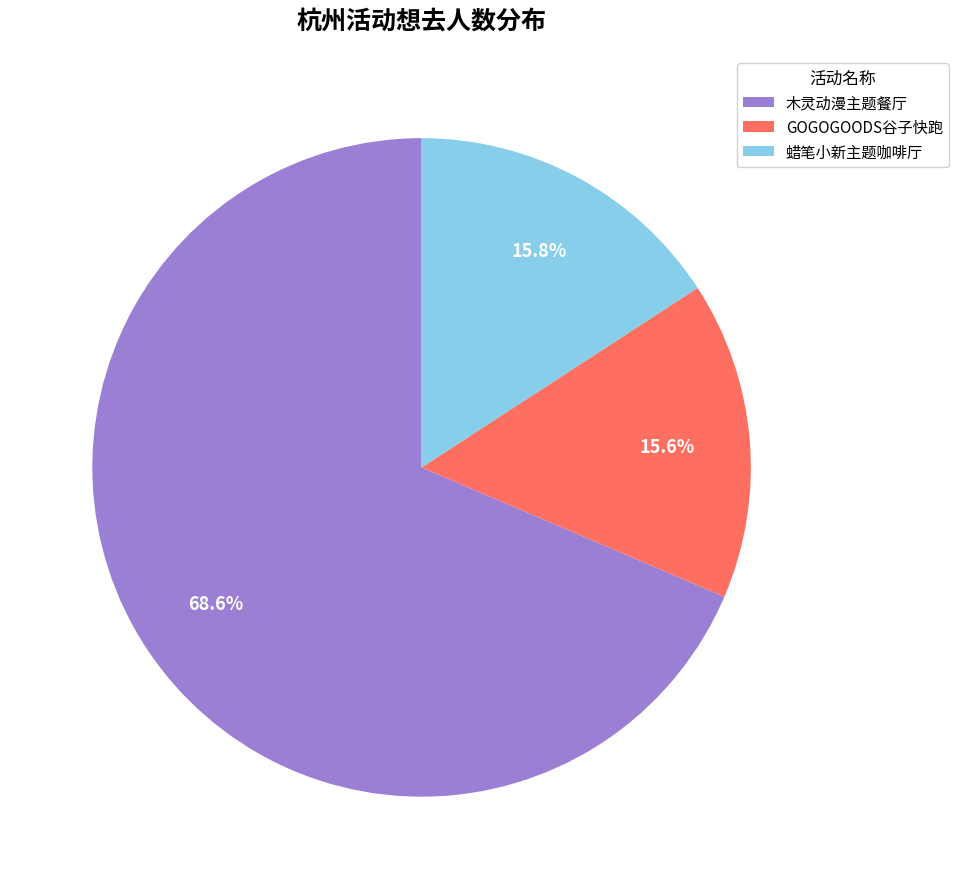

What is the largest slice in the pie chart?

木灵动漫主题餐厅